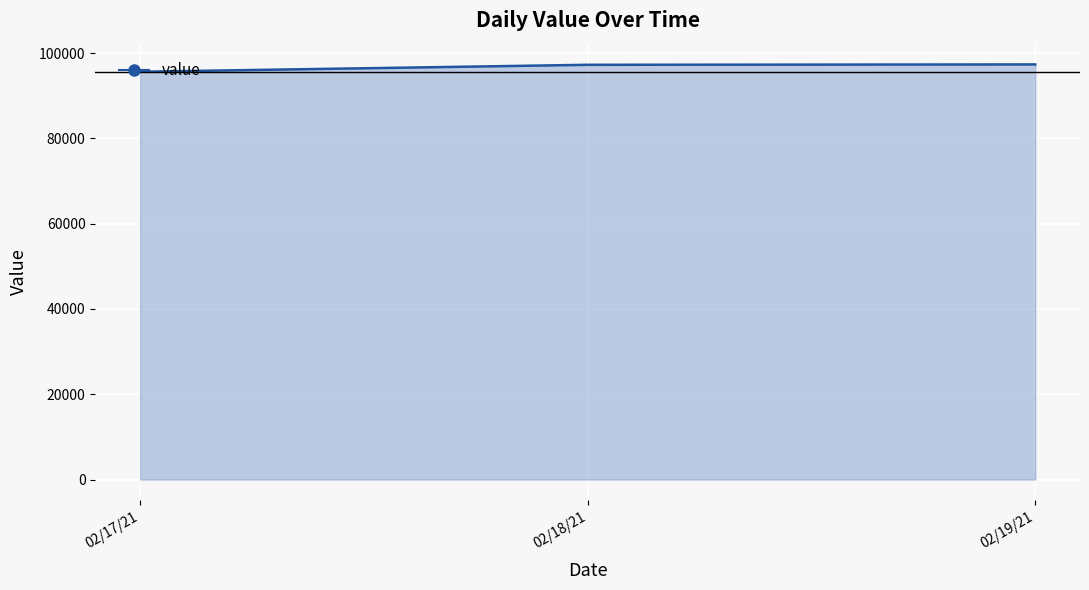

What is the difference between the values at 02/17/21 and 02/18/21?

1629.7